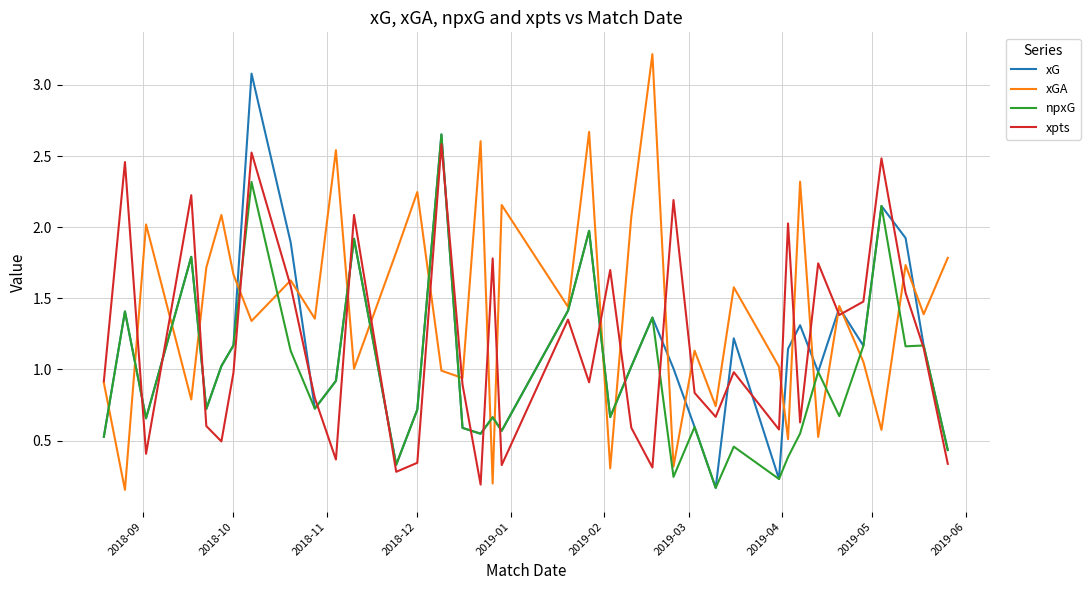

True or false: xpts and npxG intersect in this chart.

True